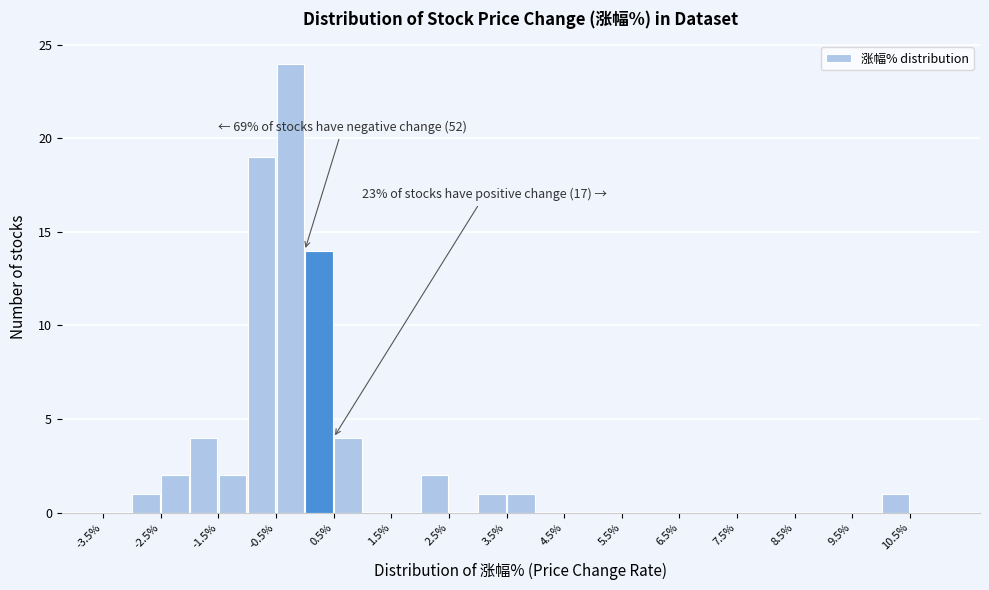

Which range on the x-axis has the tallest bar?

-0.5 to 0.0